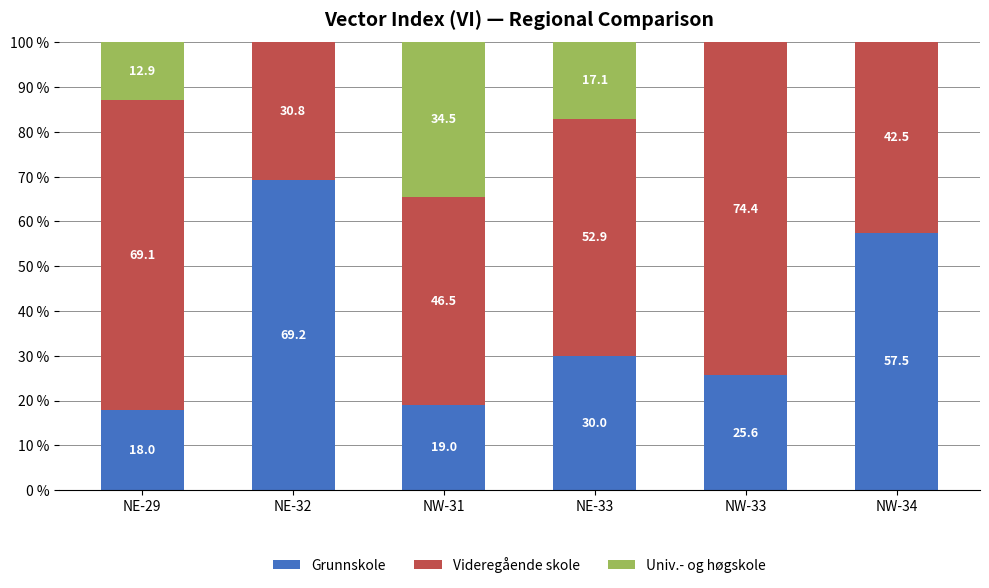

The value of Grunnskole at NW-34 is 57.5. True or false?

True